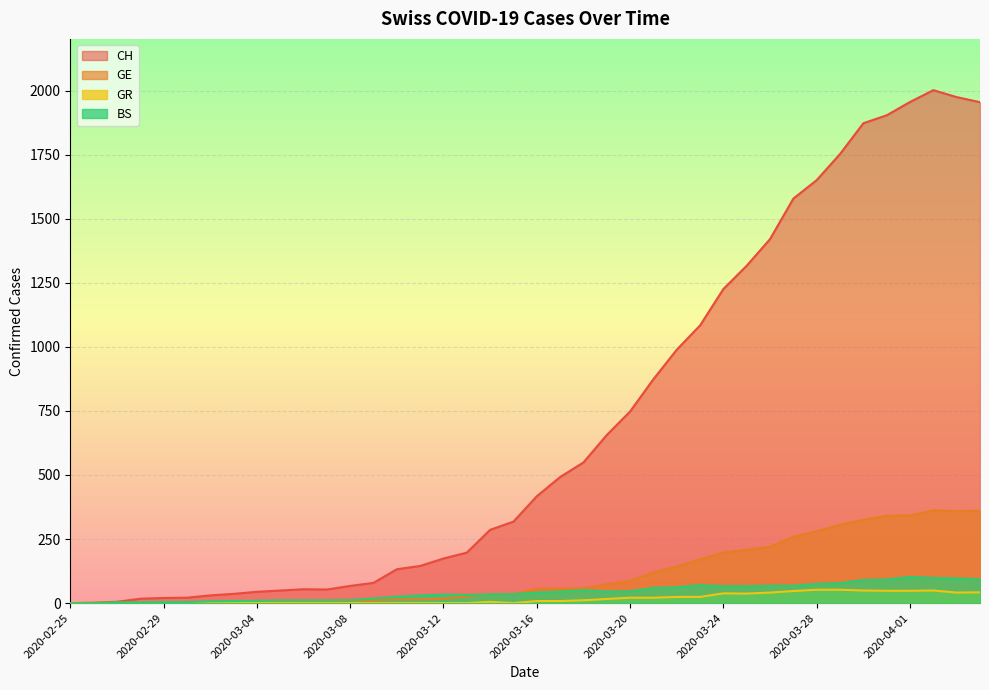

True or false: BS and GR cross at least once.

False